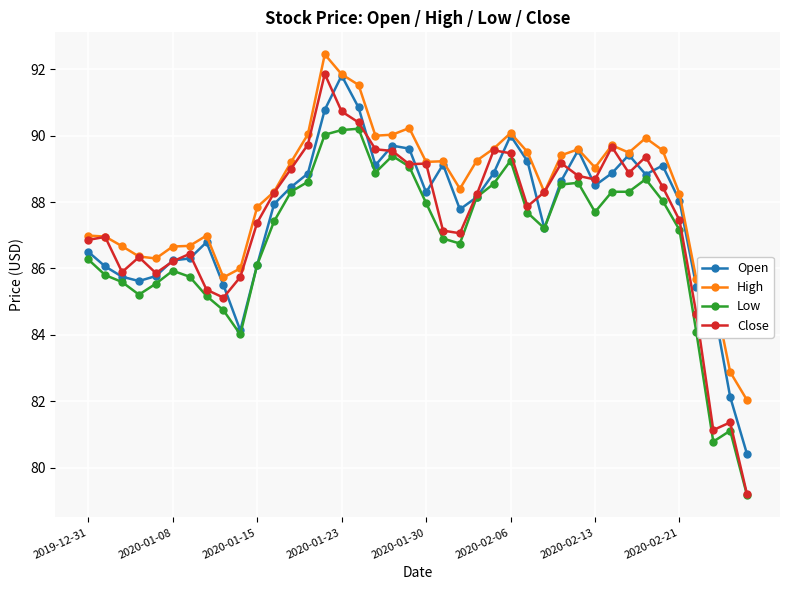

What are all the series names shown in the legend?

Open, High, Low, Close